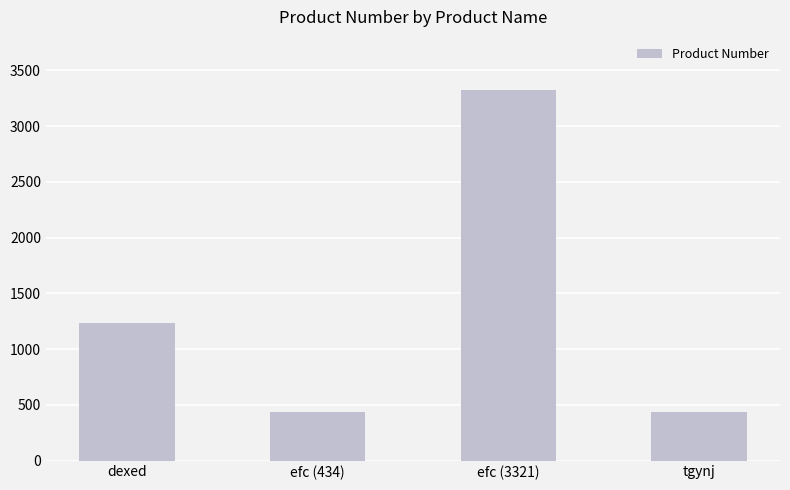

True or false: the data shows 435 at tgynj.

True